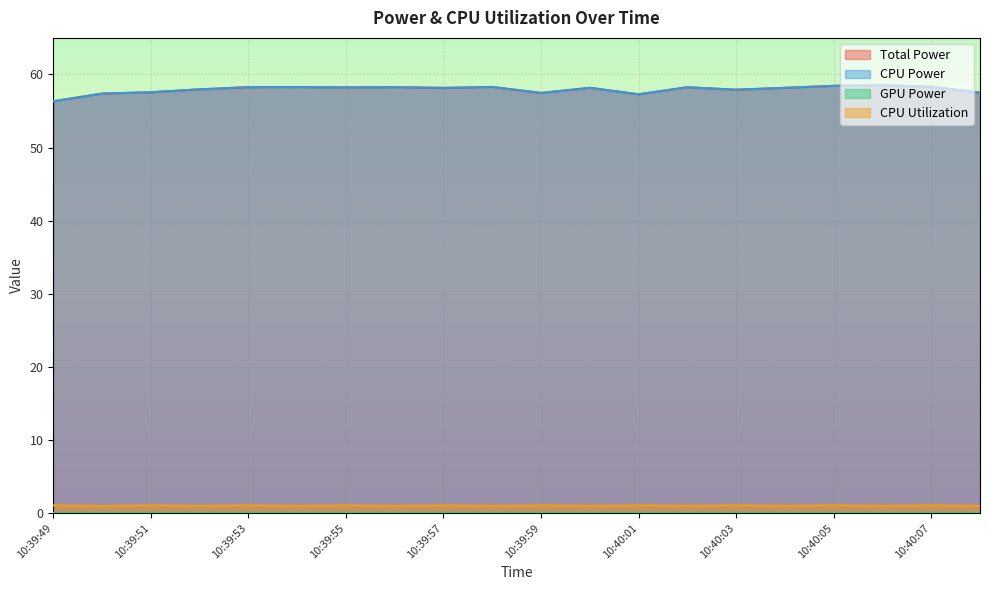

Where is the first local maximum for Total Power?

10:39:54